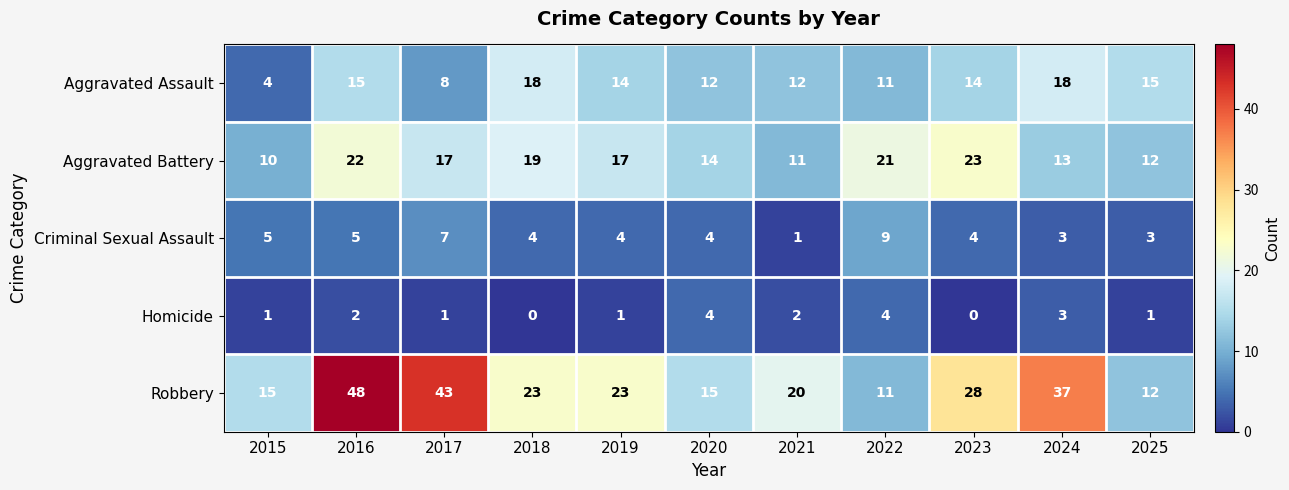

The value of Robbery at 2015 is 4. True or false?

False